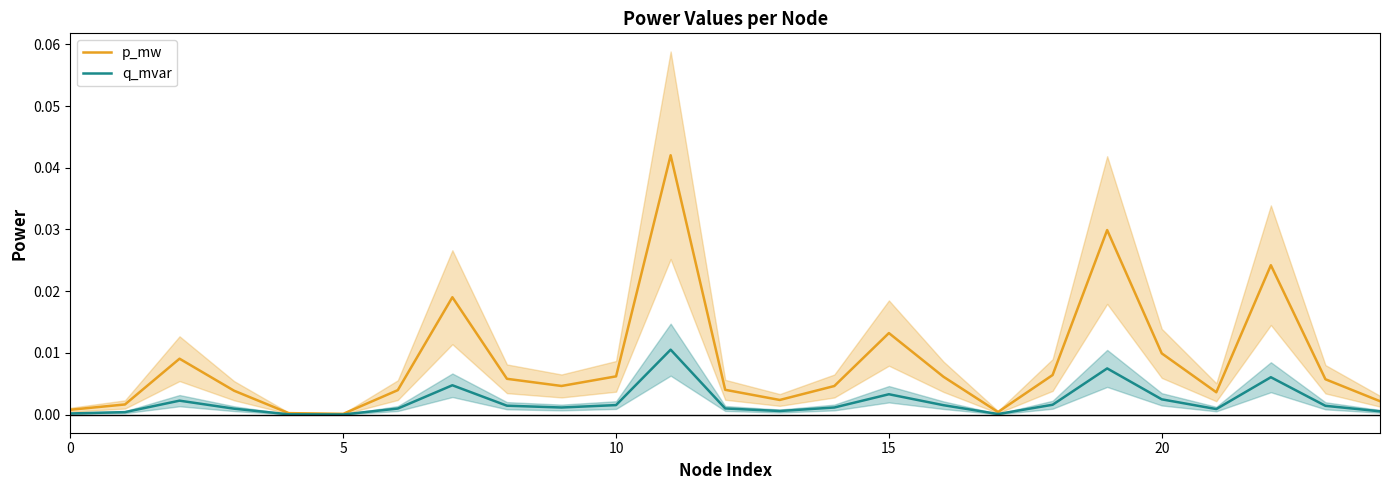

List the series in order of their overall mean, lowest first.

q_mvar, p_mw